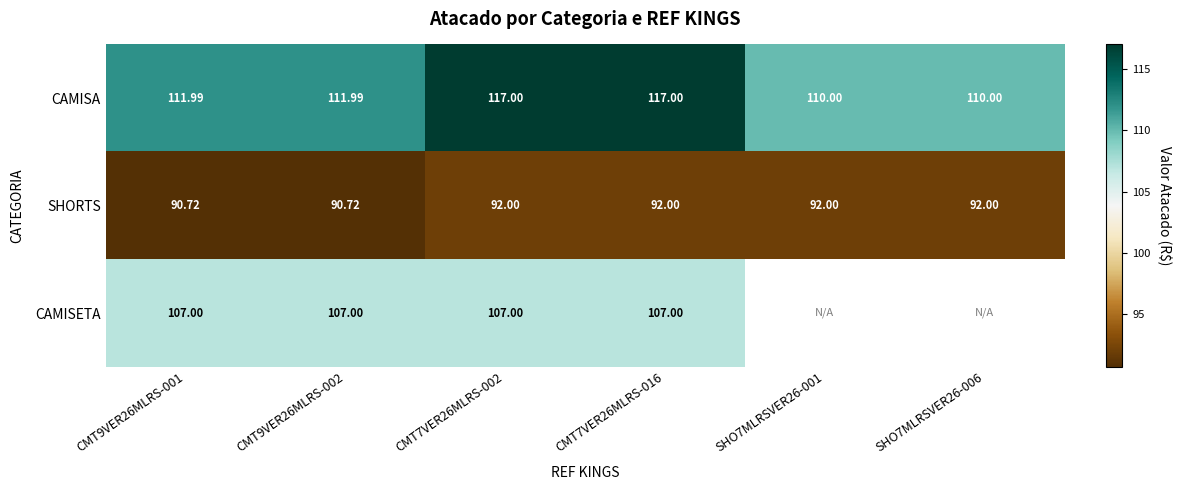

At how many categories does at least one series exceed 105?

6